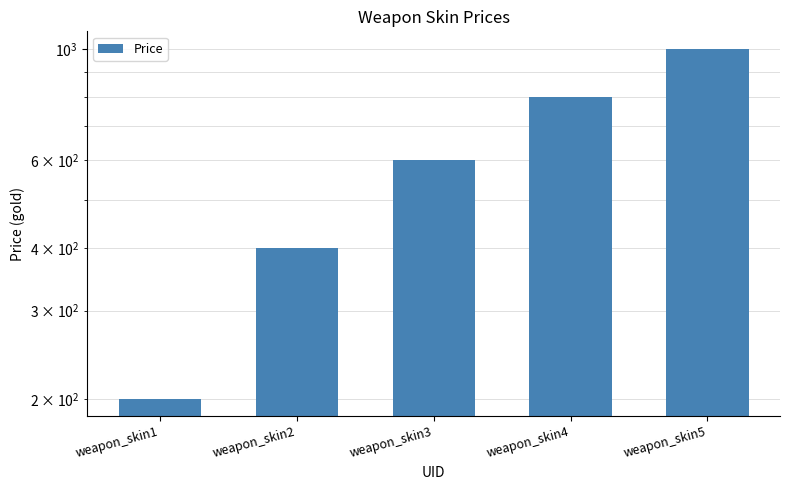

What is the value of the 2nd bar from the left?

400